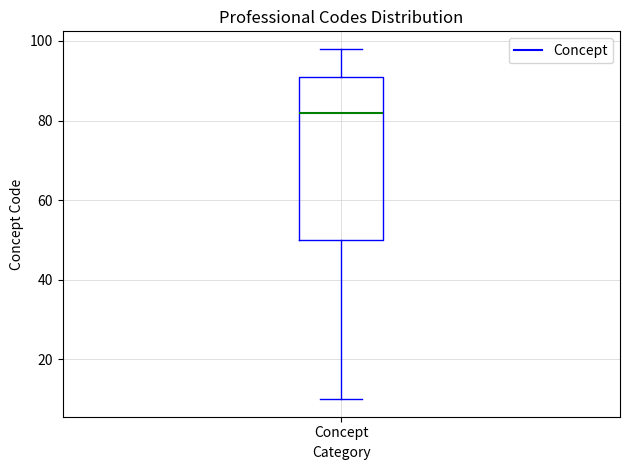

Read this box plot against the y-axis: the position of the median line, the range covered by the box, and the ends of both whiskers. The values are not printed on the chart, so give them approximately, as read against the axis.

median 82, box 50 to 92, whiskers 10 to 98